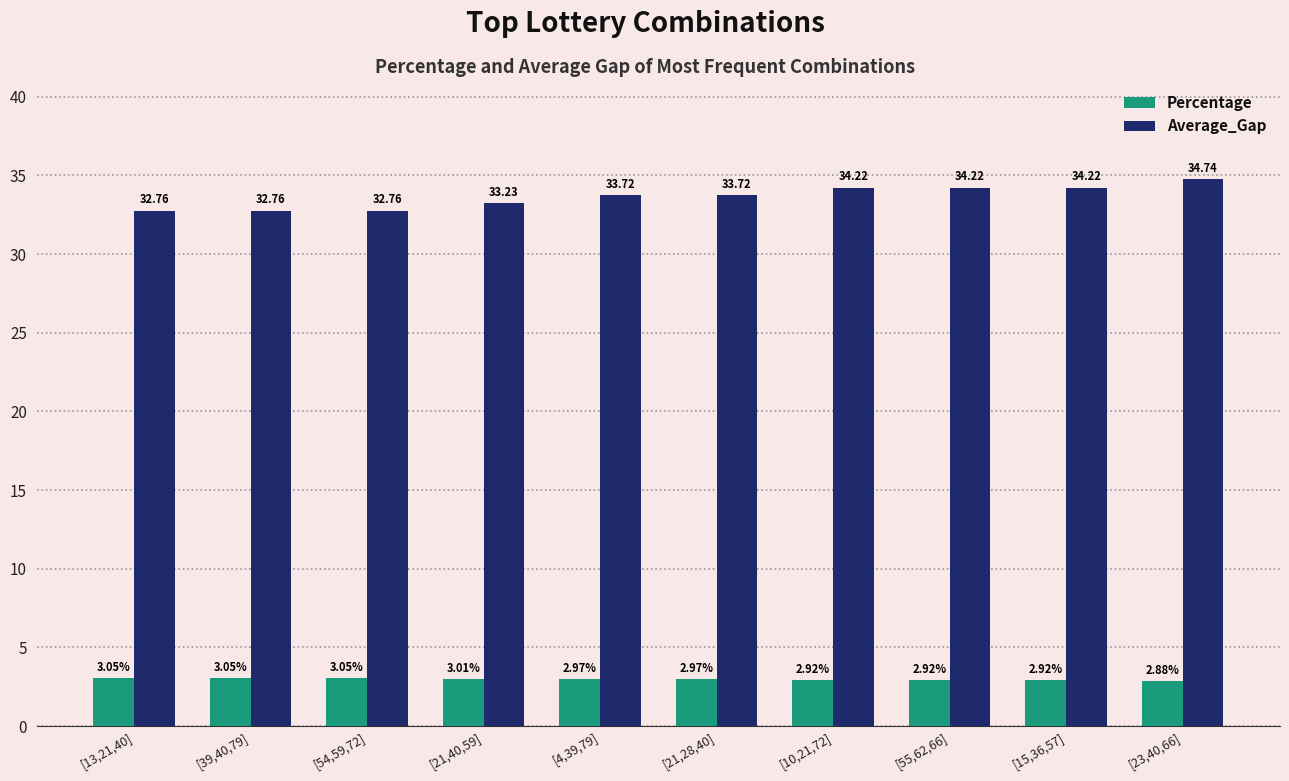

At how many categories does at least one series exceed 15?

10